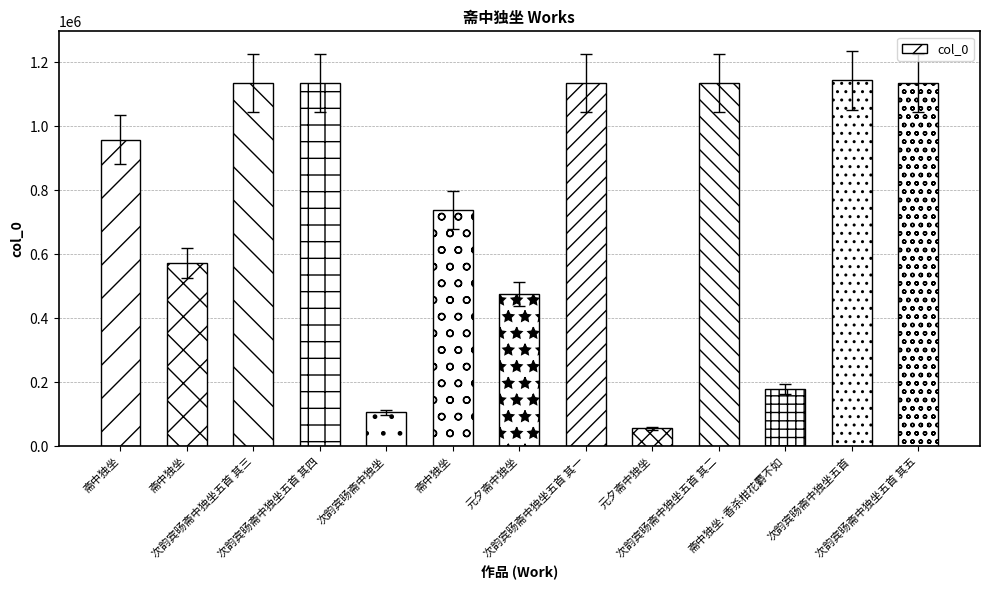

How many data points are less than 957907?

6